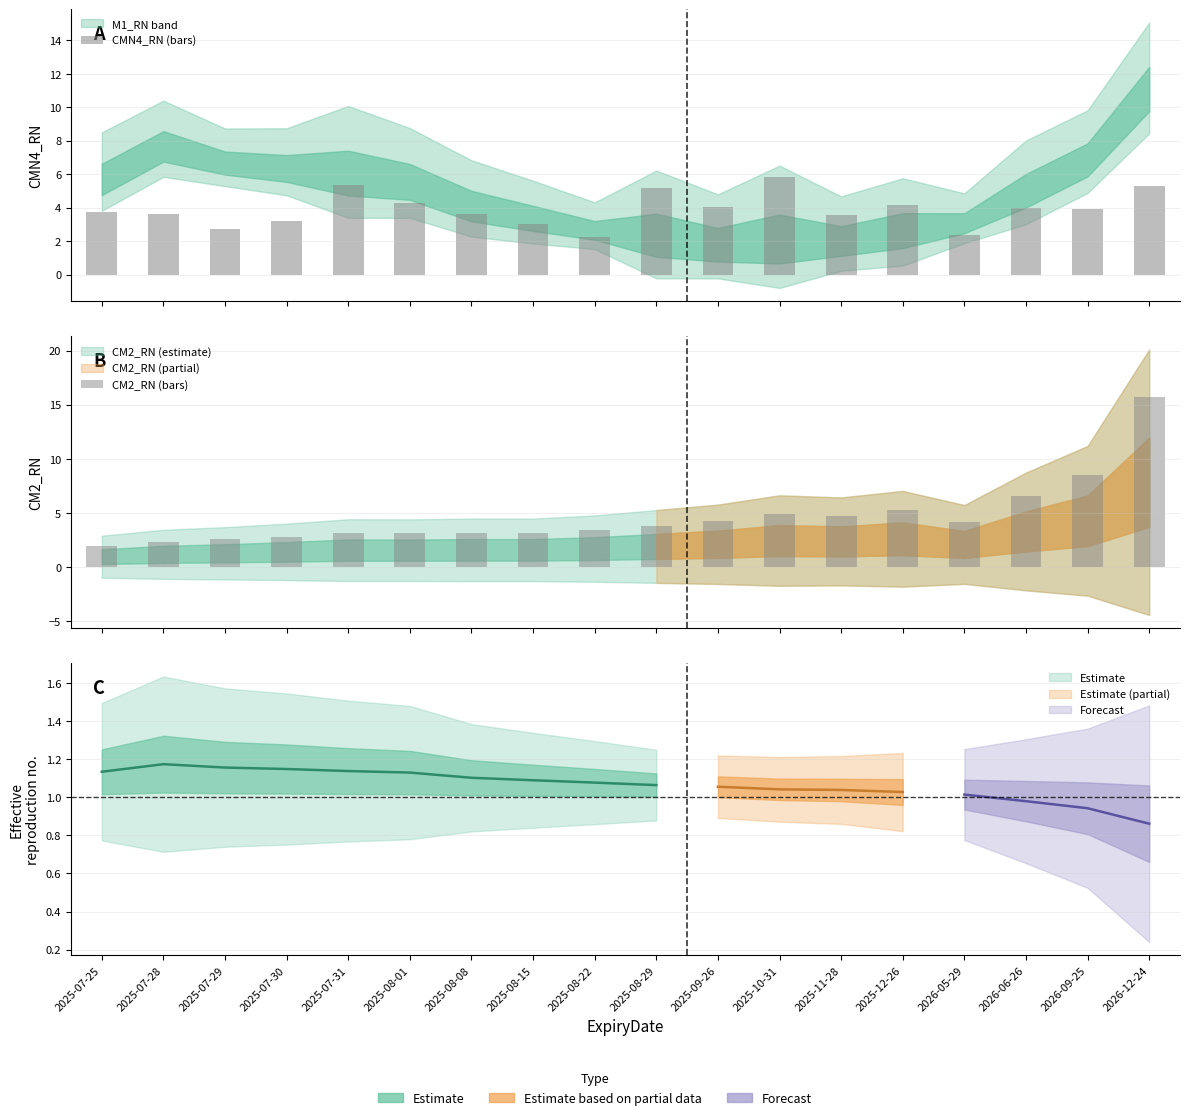

True or false: CM2_RN (bars) has a value of 2.6 at 2025-07-29.

True